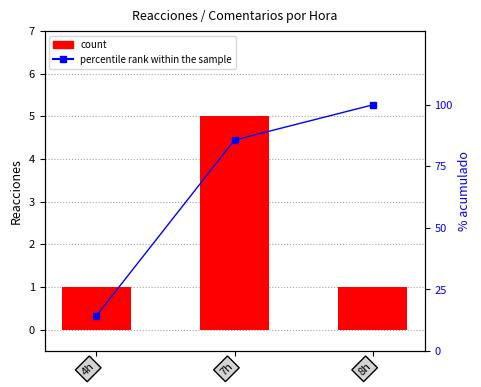

What is the difference between the maximum and second lowest values in the count series?

4.0